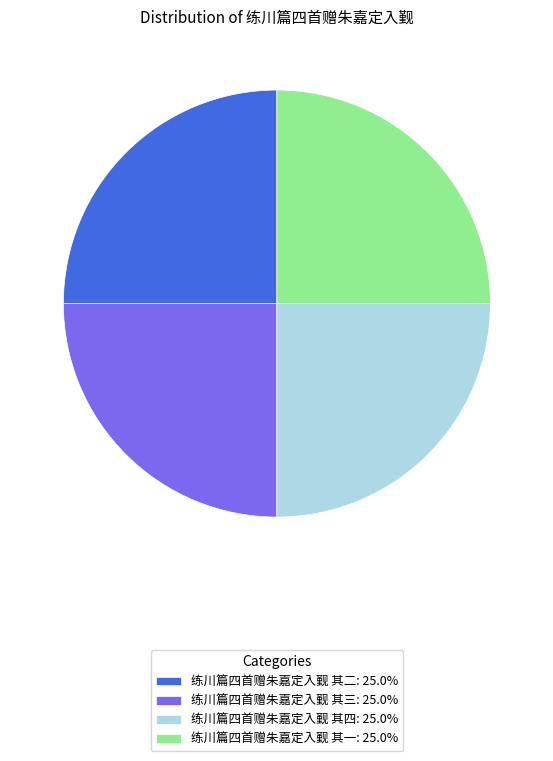

Is 练川篇四首赠朱嘉定入觐 其二: 25.0% the majority of the pie?

No